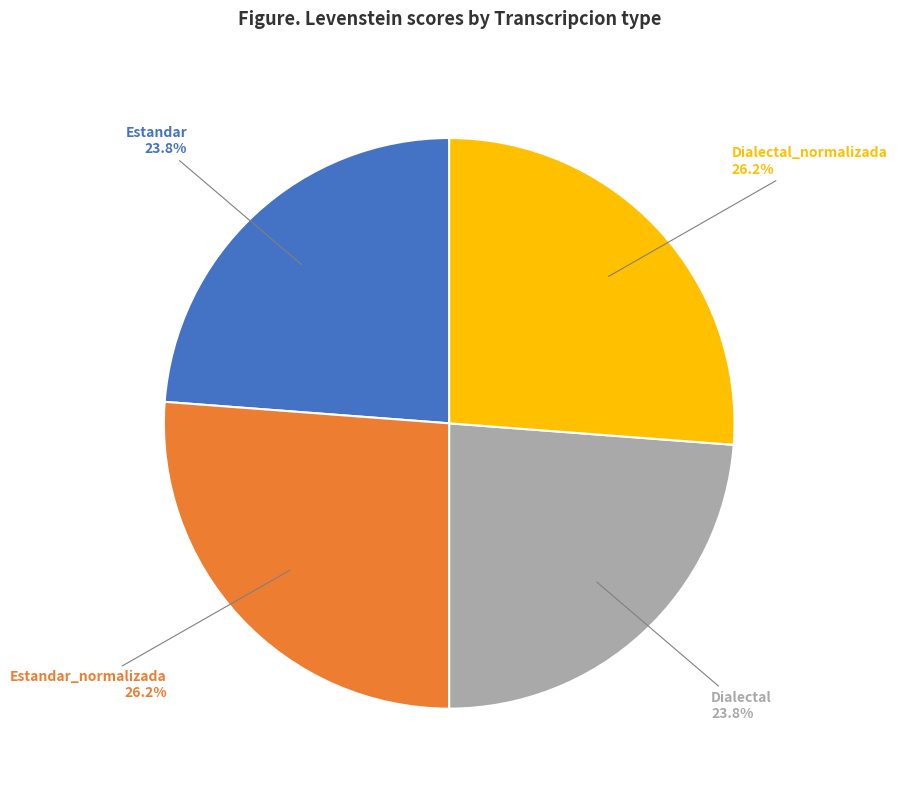

Is there a majority slice in this chart?

No